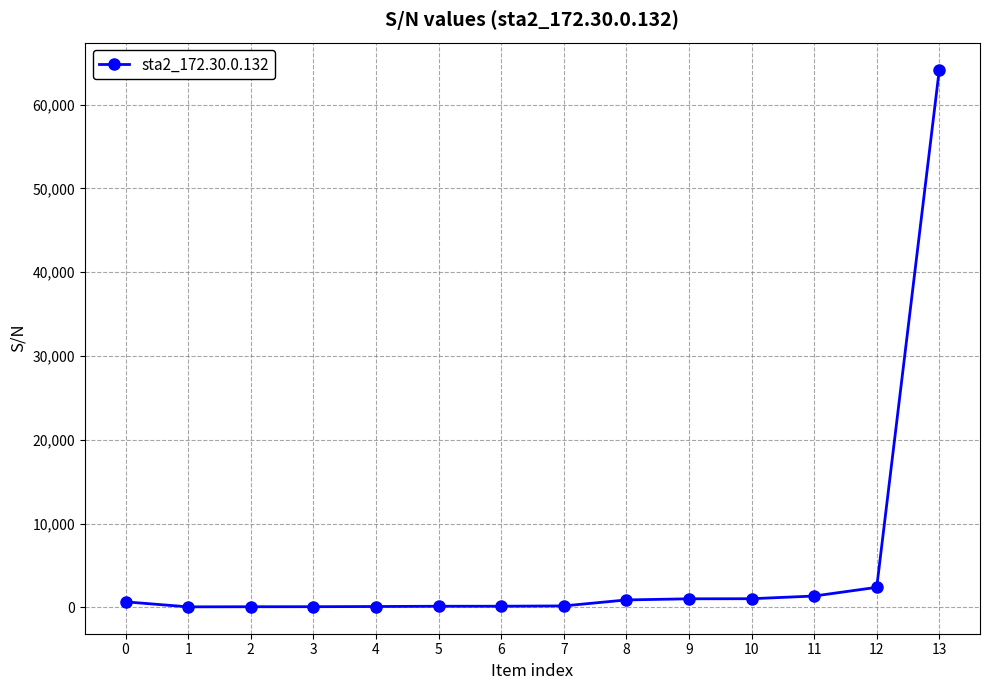

What is the maximum value shown in the chart?

64192